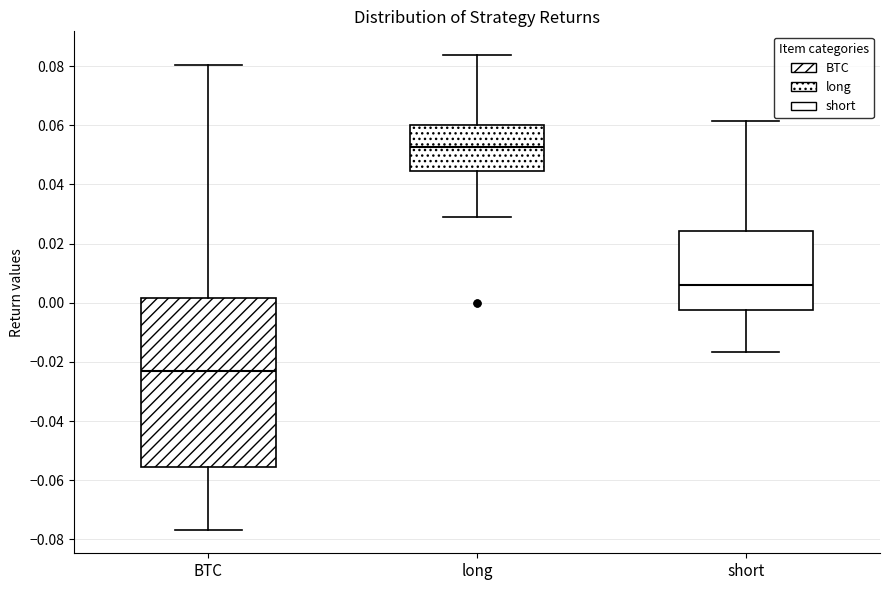

Where does the median line of the box for long sit on the y-axis? The values are not printed on the chart, so give them approximately, as read against the axis.

0.052